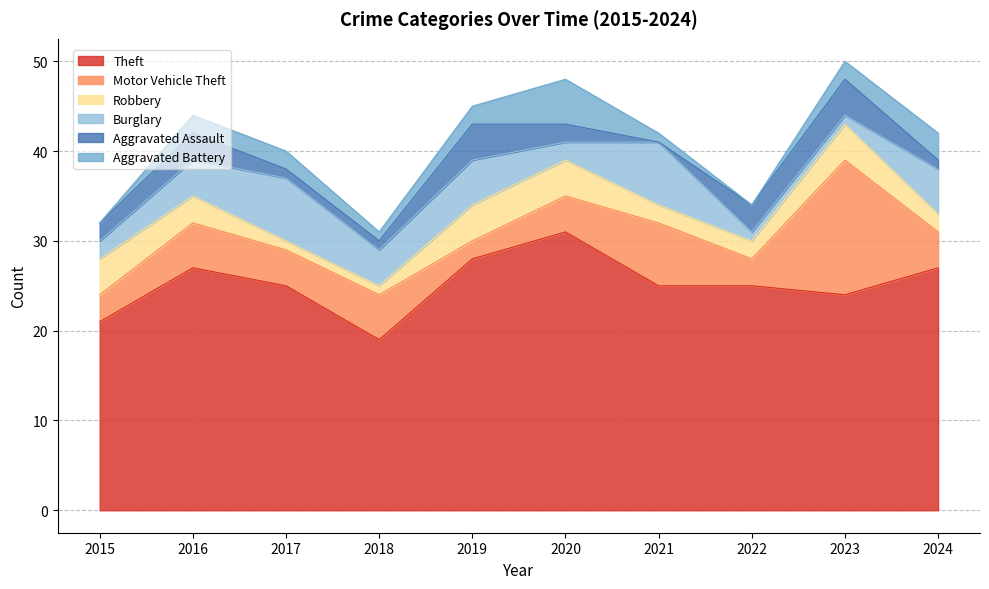

What is the value of the Burglary point at the 6th from the left?

2